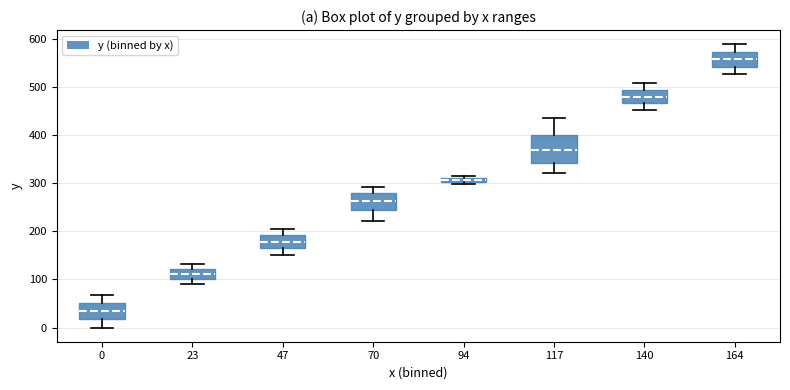

Where is the upper edge of the box at x = 23 on the y-axis? The values are not printed on the chart, so give them approximately, as read against the axis.

120